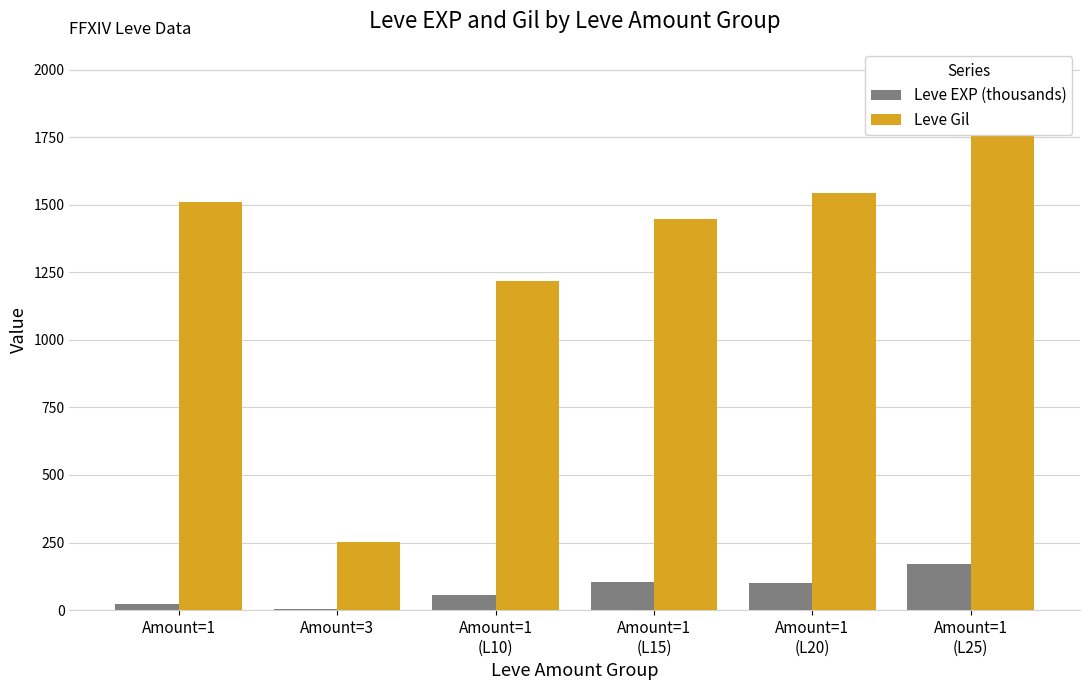

What is the spread (max minus min) of values at Amount=1?

1484.6